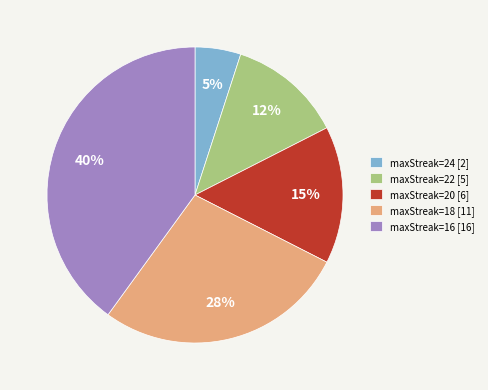

To the nearest percent, what percentage of the pie is maxStreak=24 [2]?

5%